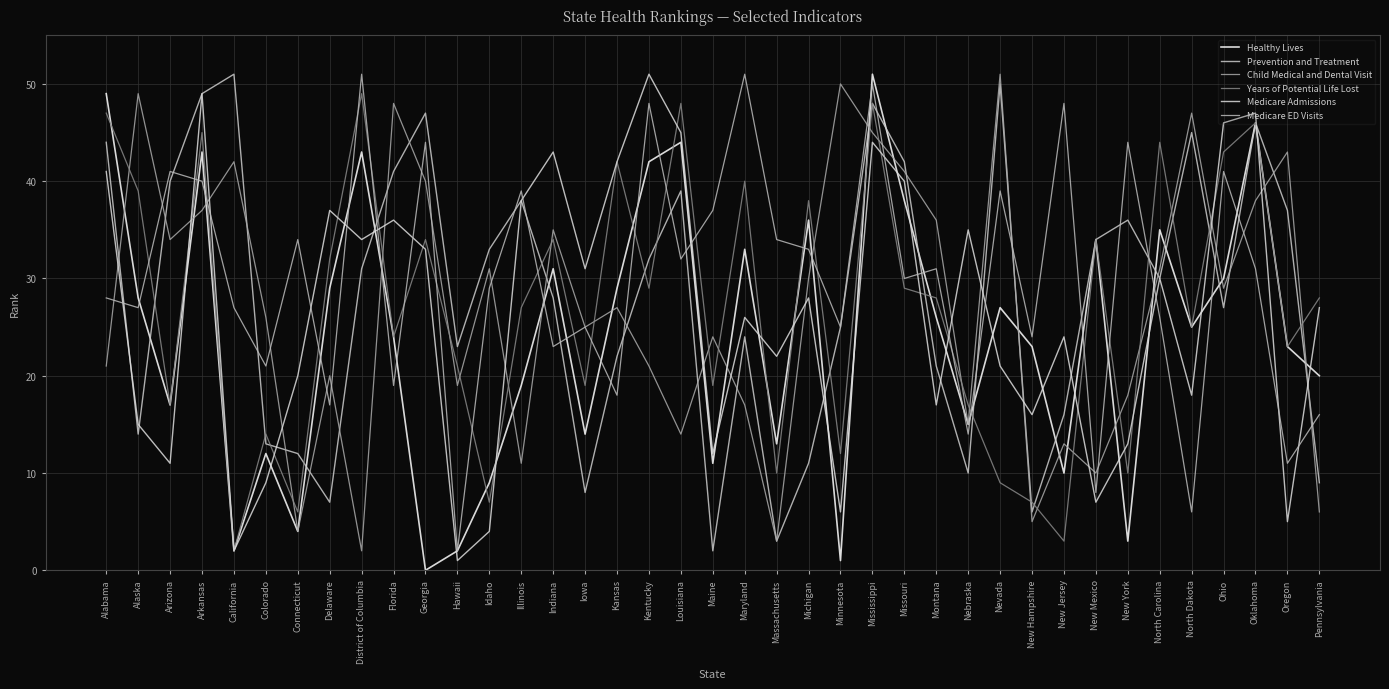

After their last crossing, which series has the higher values: Medicare ED Visits or Prevention and Treatment?

Medicare ED Visits